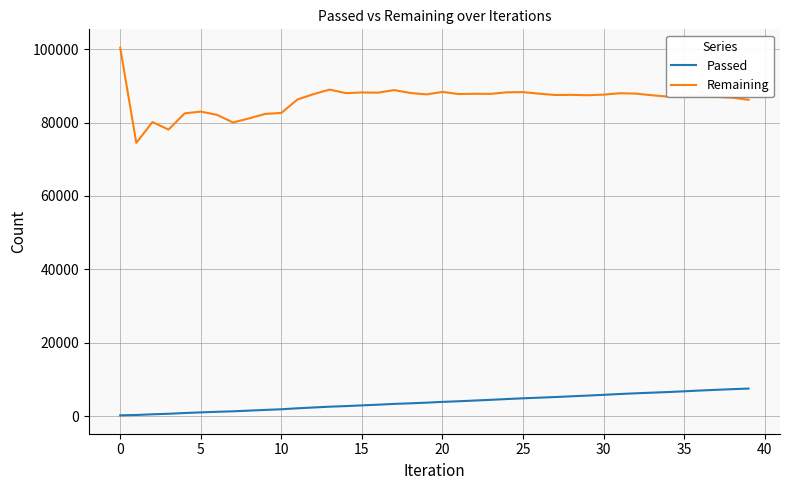

Which series has the widest spread of values?

Remaining